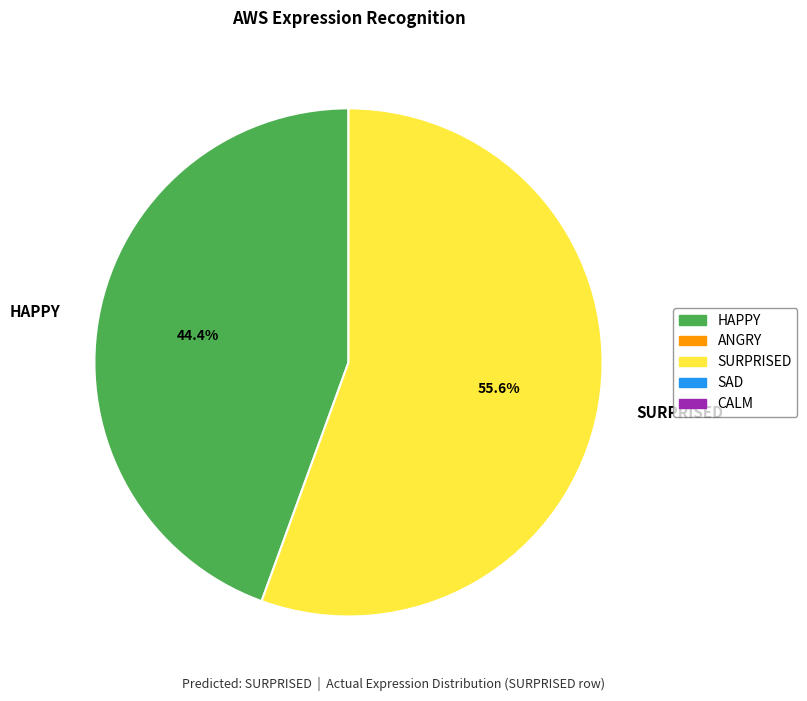

What is the smallest slice in the pie chart?

HAPPY